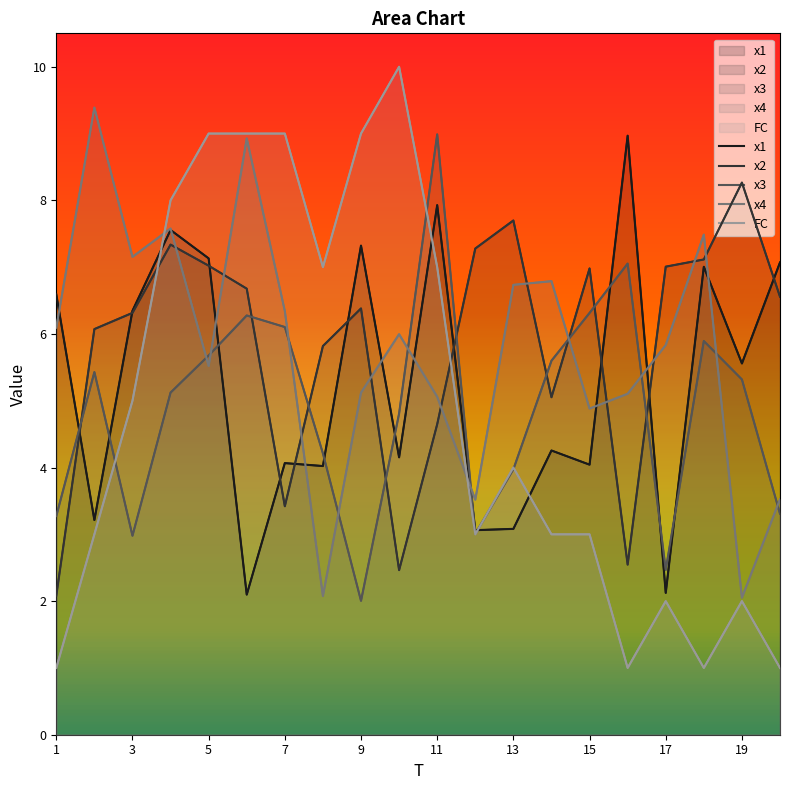

What is the total value across all series at 8?

23.1